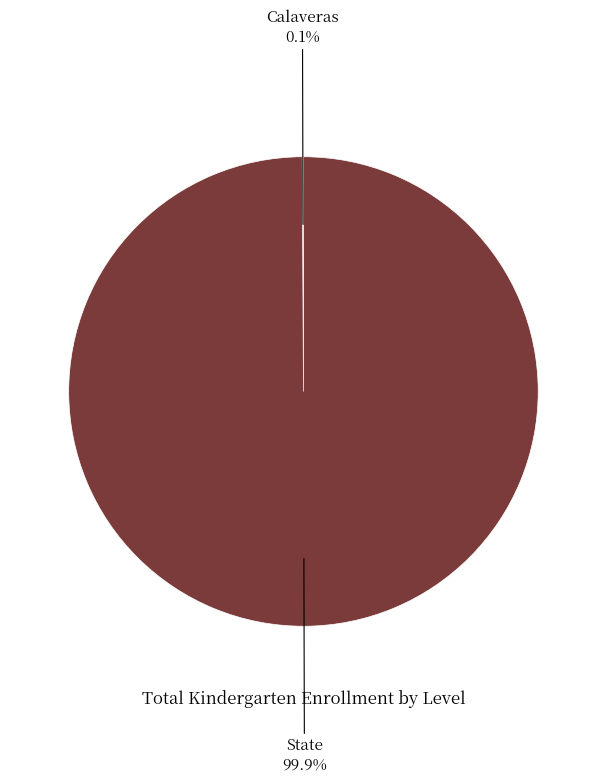

What percentage is NOT represented by State?

0.1%